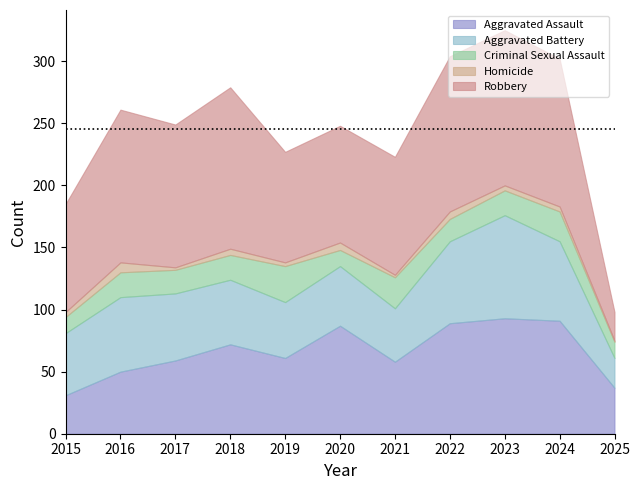

Reading left to right, what are all the values shown in this chart?

Aggravated Assault: 31	50	59	72	61	87	58	89	93	91	37
Aggravated Battery: 50	60	54	52	45	48	43	66	83	64	24
Criminal Sexual Assault: 13	20	19	20	29	13	25	18	20	24	13
Homicide: 4	8	2	5	3	6	2	6	4	4	1
Robbery: 87	123	115	130	89	94	95	125	125	119	23